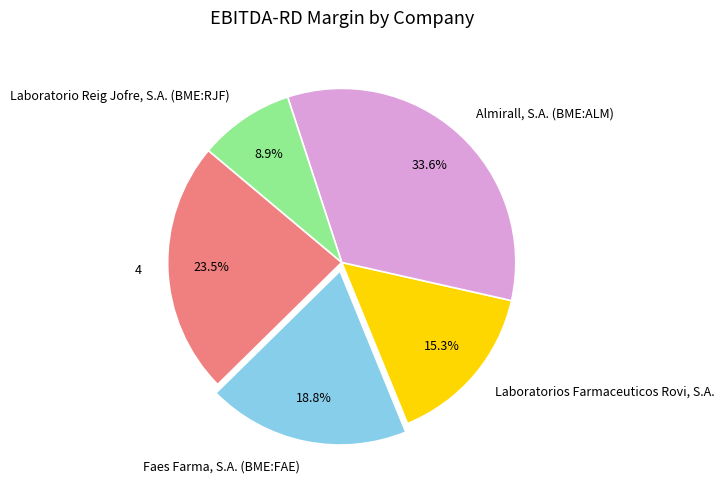

To the nearest percent, what is the combined percentage of 4 and Laboratorios Farmaceuticos Rovi, S.A.?

39%